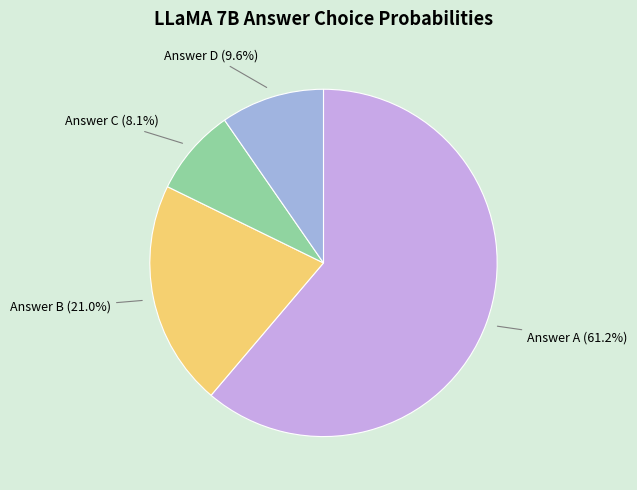

Rank the categories by value from lowest to highest.

Answer C, Answer D, Answer B, Answer A